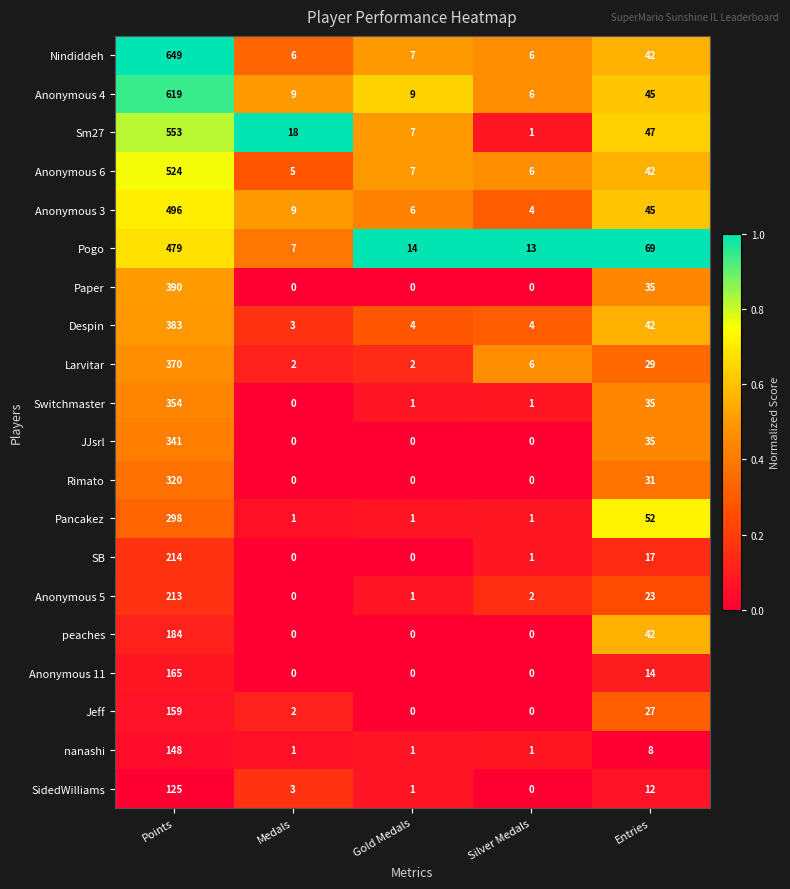

List the series in order of their peak value, highest first.

Nindiddeh, Anonymous 4, Sm27, Anonymous 6, Anonymous 3, Pogo, Paper, Despin, Larvitar, Switchmaster, JJsrl, Rimato, Pancakez, SB, Anonymous 5, peaches, Anonymous 11, Jeff, nanashi, SidedWilliams